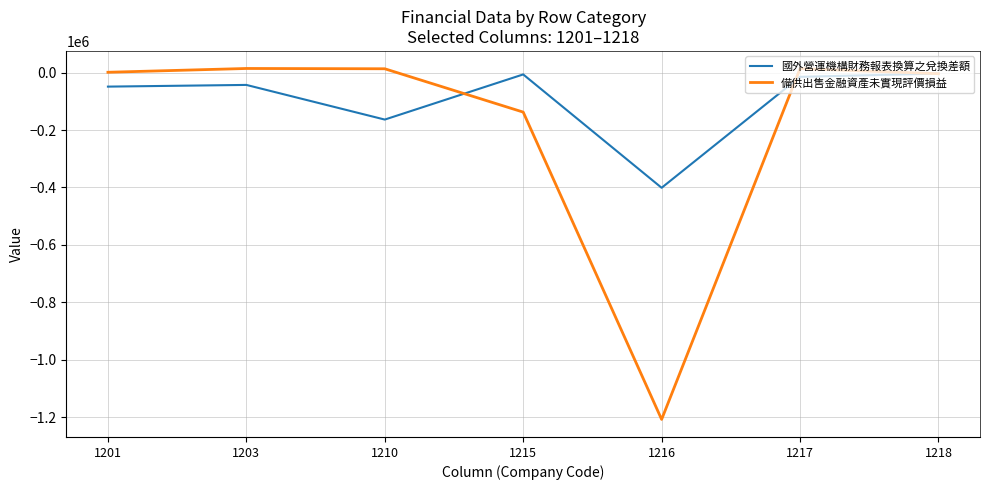

What is the minimum value for 國外營運機構財務報表換算之兌換差額?

-401094